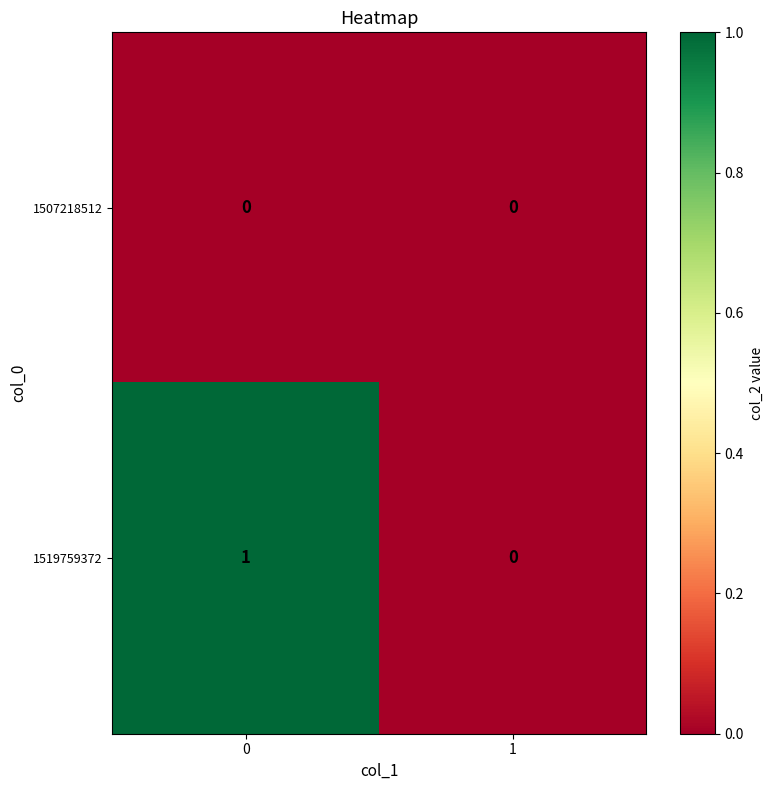

True or false: 1519759372 has a value of 0 at 1.

True